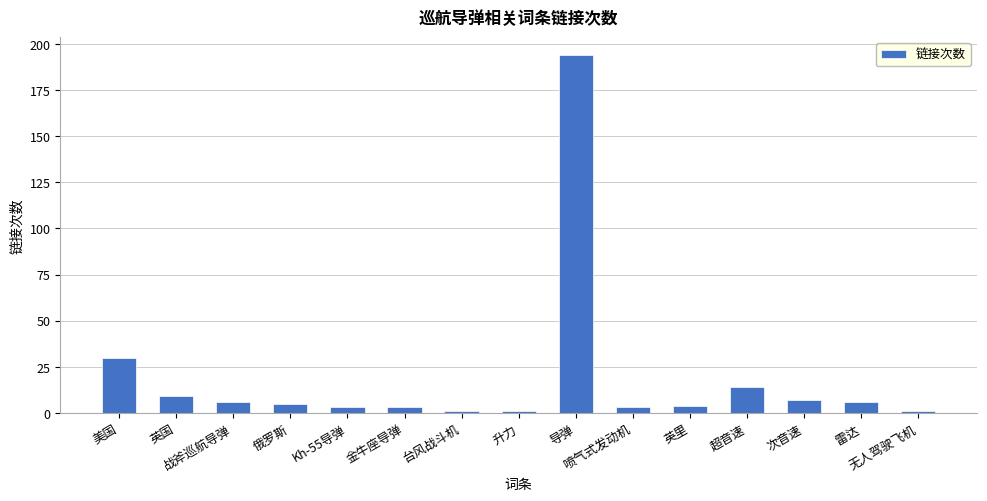

Approximately how many times larger is the value at 雷达 compared to 金牛座导弹?

2.0